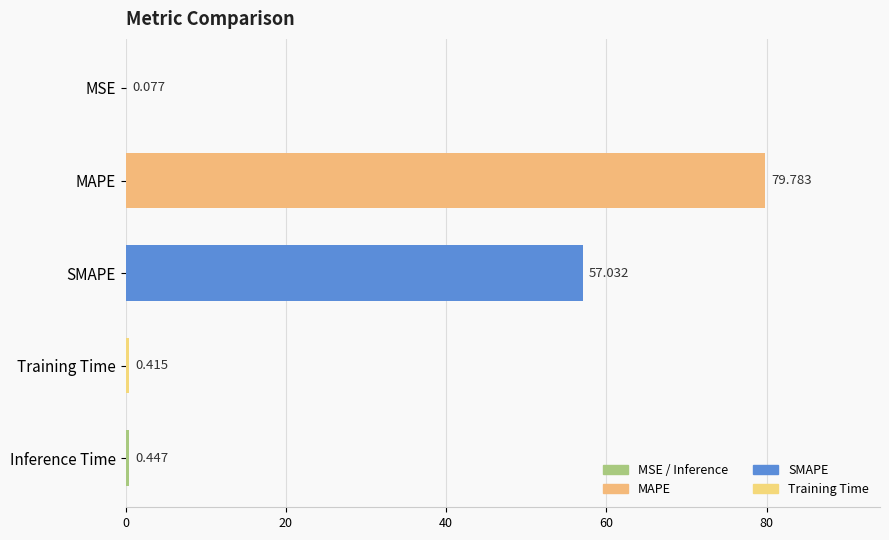

Which has a higher value, Inference Time or MSE?

Inference Time